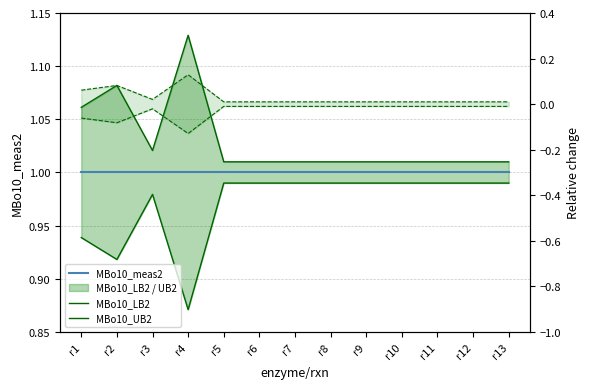

What is the minimum value for MBo10_UB2?

1.0